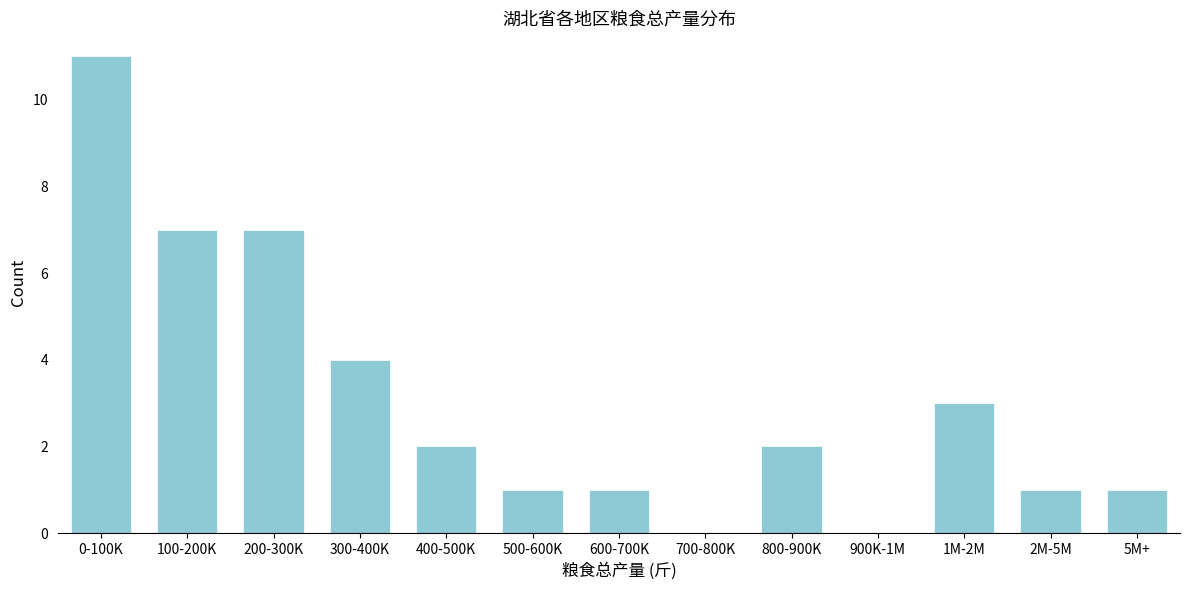

Reading left to right, extract all data points from this chart.

0-100K=11	100-200K=7	200-300K=7	300-400K=4	400-500K=2	500-600K=1	600-700K=1	700-800K=0	800-900K=2	900K-1M=0	1M-2M=3	2M-5M=1	5M+=1